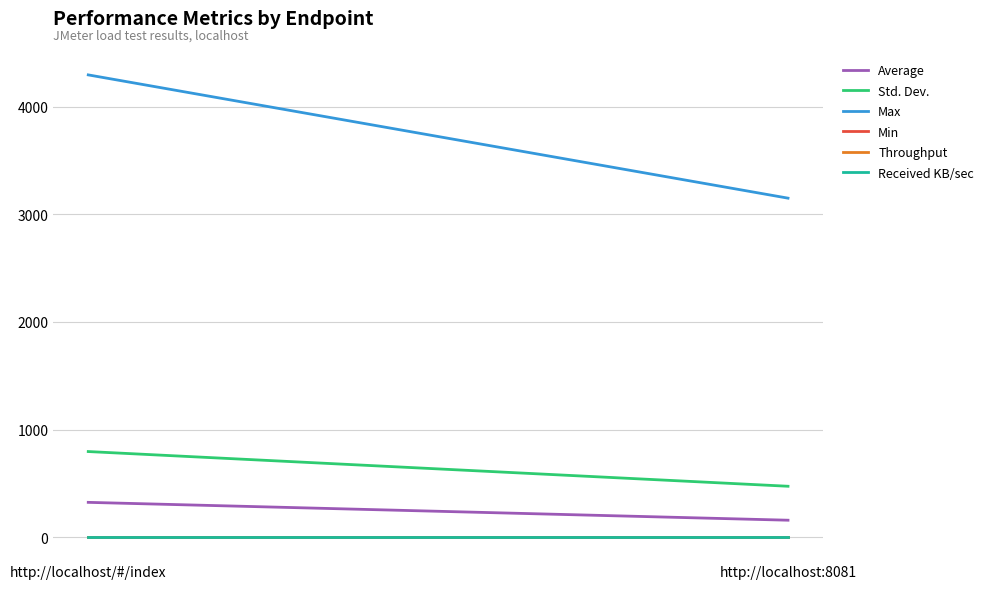

At which label does Std. Dev. first exceed 795?

http://localhost/#/index